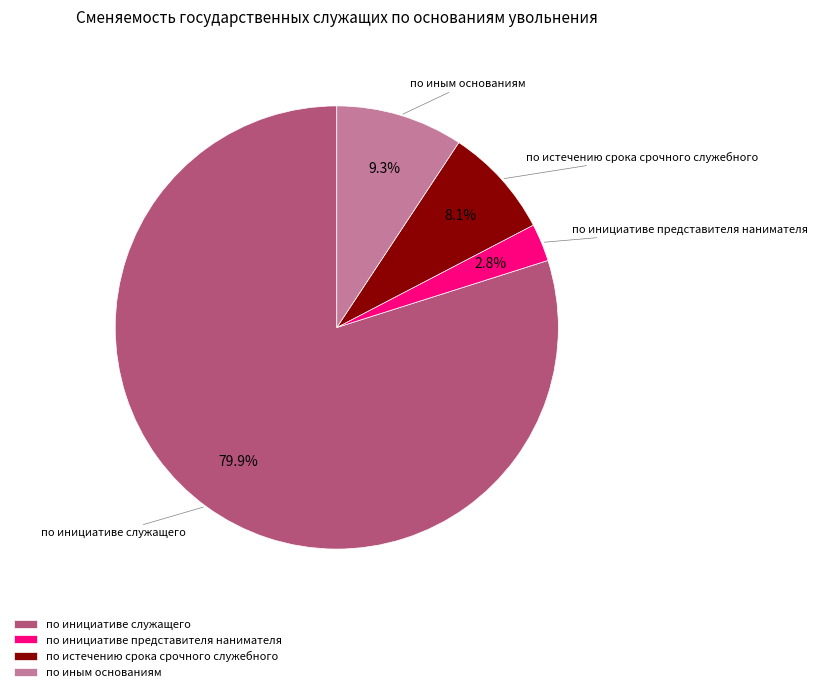

To the nearest percent, what percentage of the pie is по инициативе служащего?

80%